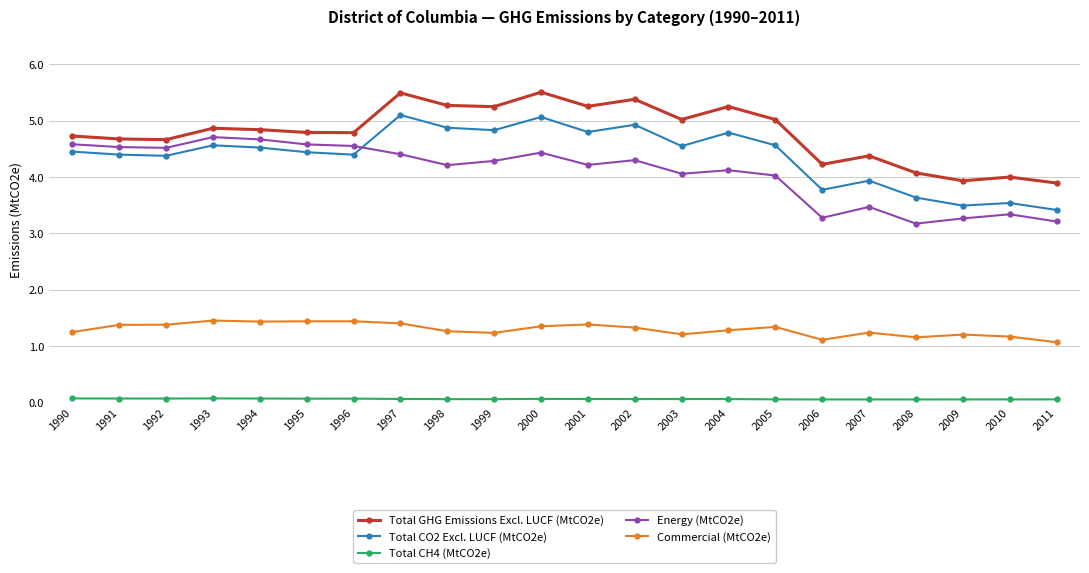

The Total GHG Emissions Excl. LUCF (MtCO2e) series shows 2.7 at 1991. True or false?

False